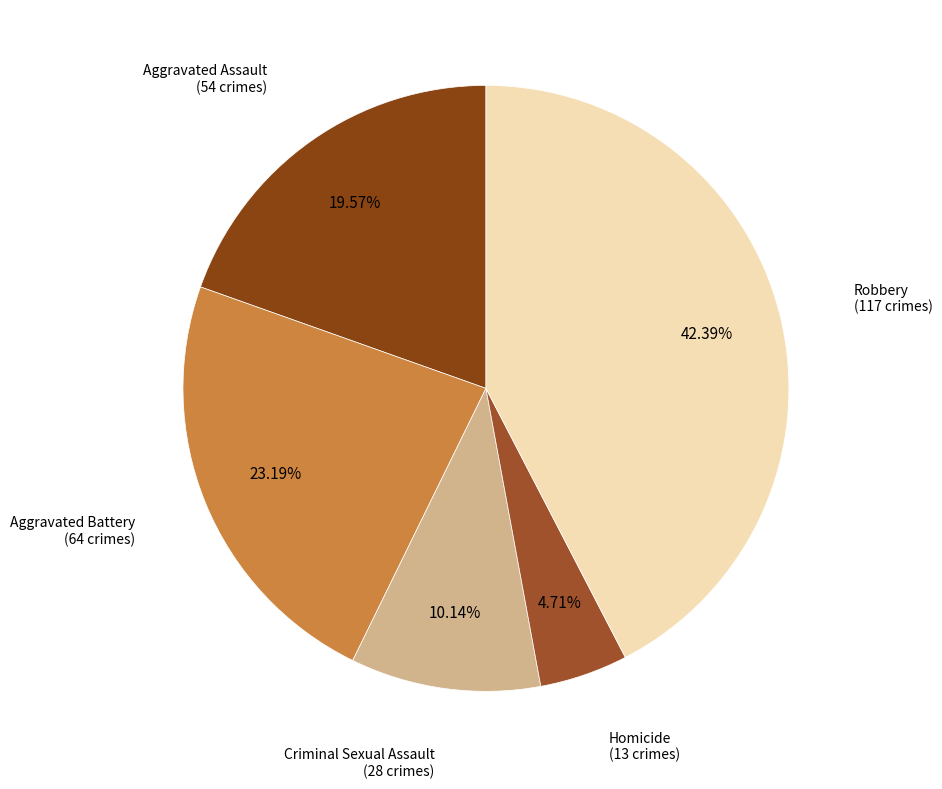

Is there any slice that represents more than half of the pie?

No